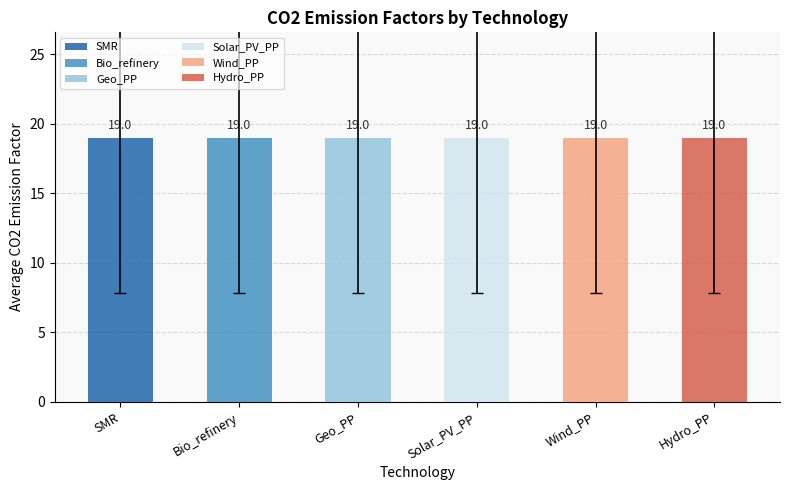

What is the difference between the second highest and minimum values in the Solar_PV_PP series?

21.9